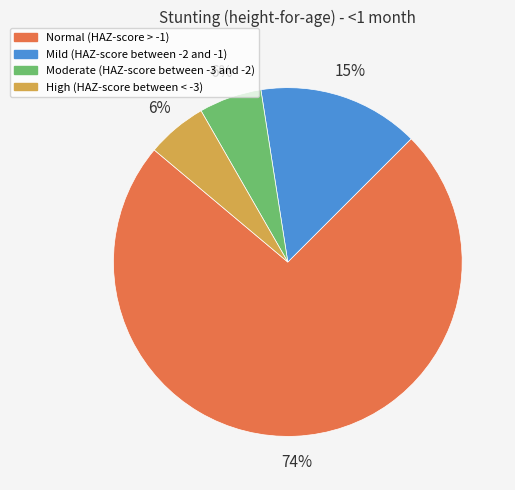

Which category has the biggest portion of the pie?

Normal (HAZ-score > -1)